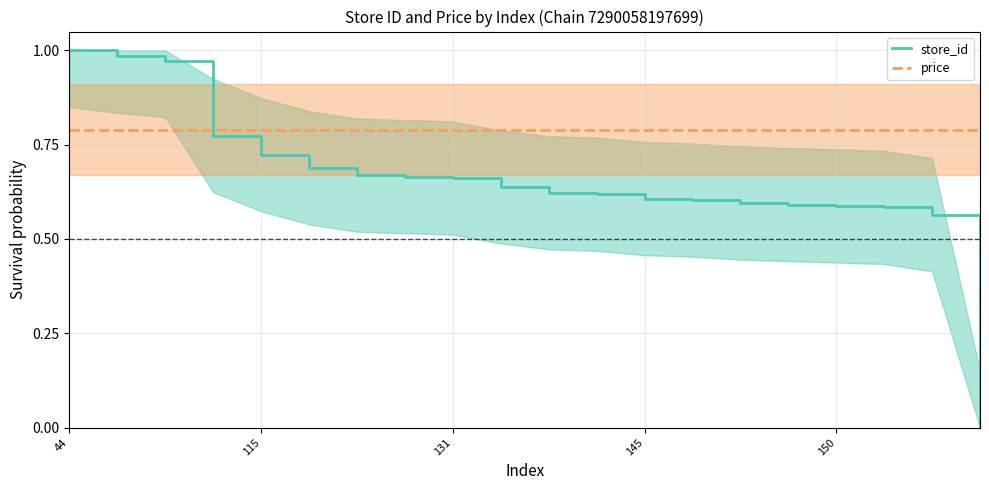

True or false: price and store_id cross at least once.

True